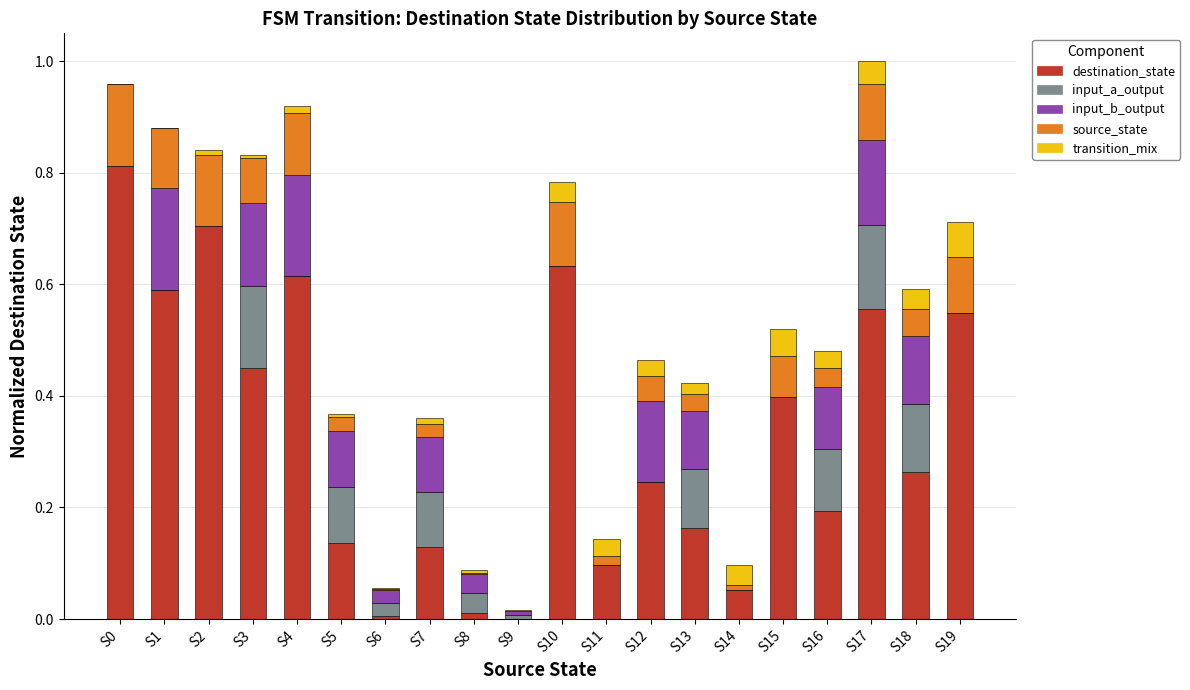

What is the sum of the destination_state values at S15 and S0?

1.2